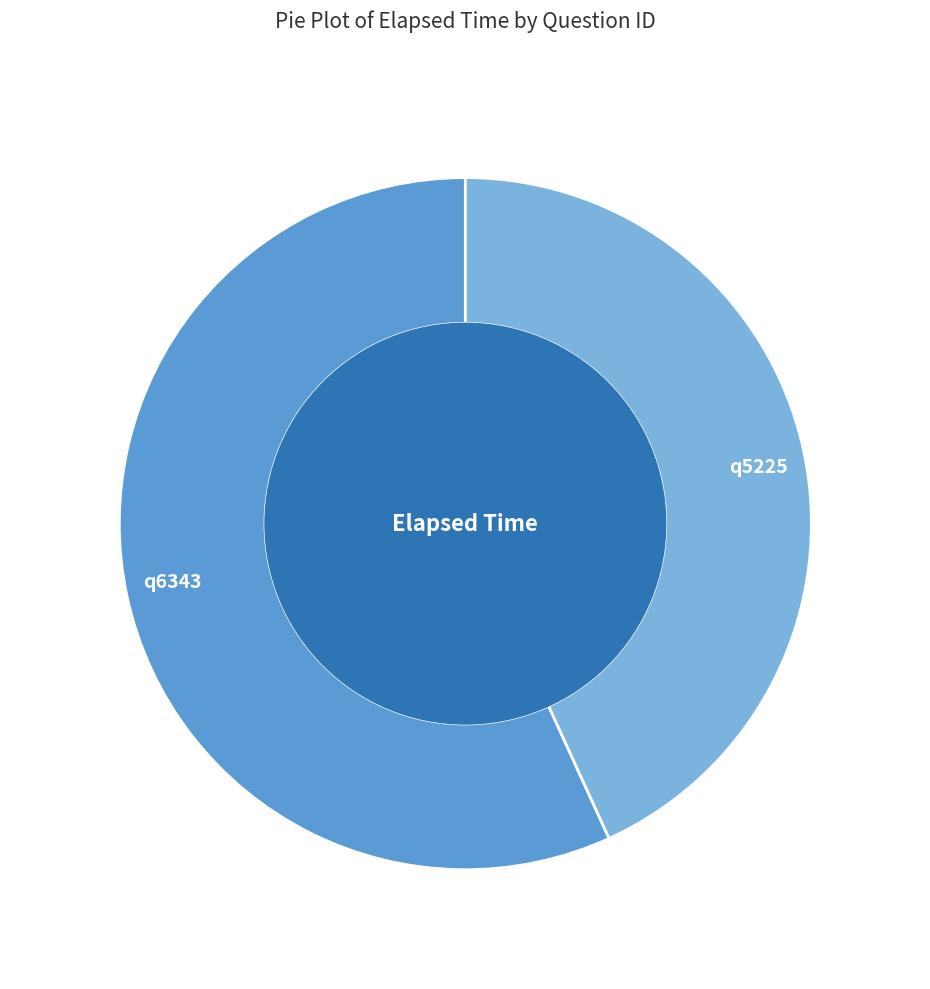

How many segments does this pie chart have?

2